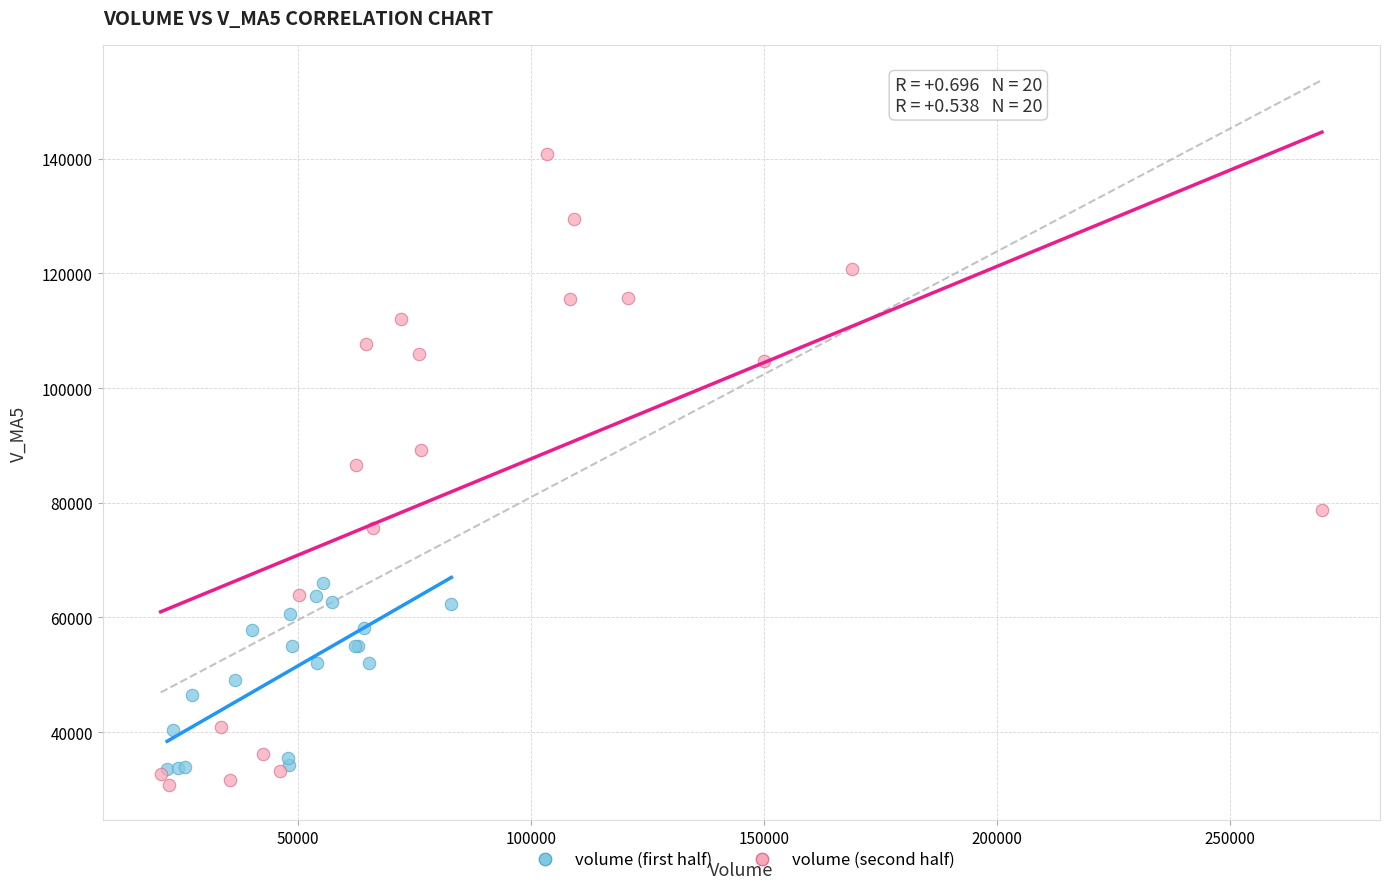

Which series has the widest spread of Y values?

volume (second half)